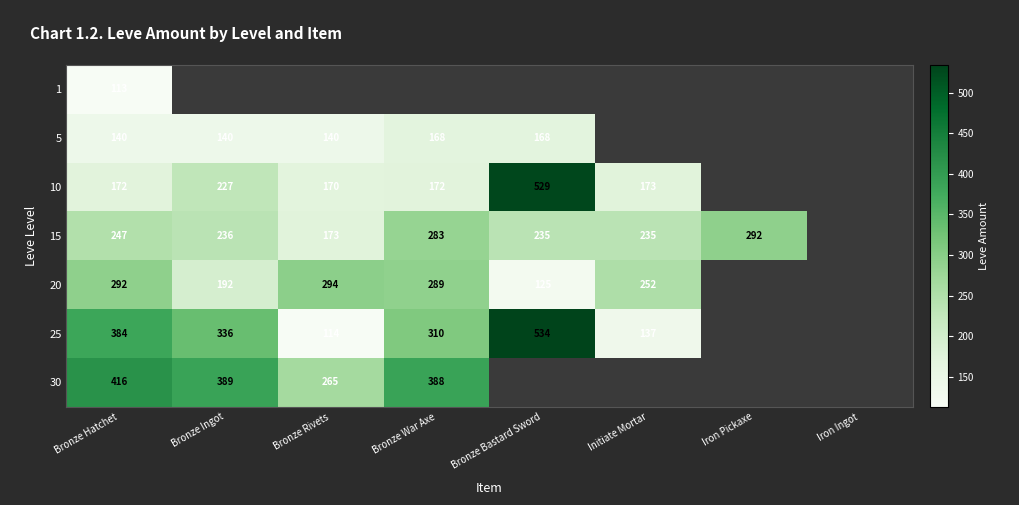

How many data points does each series have?

8